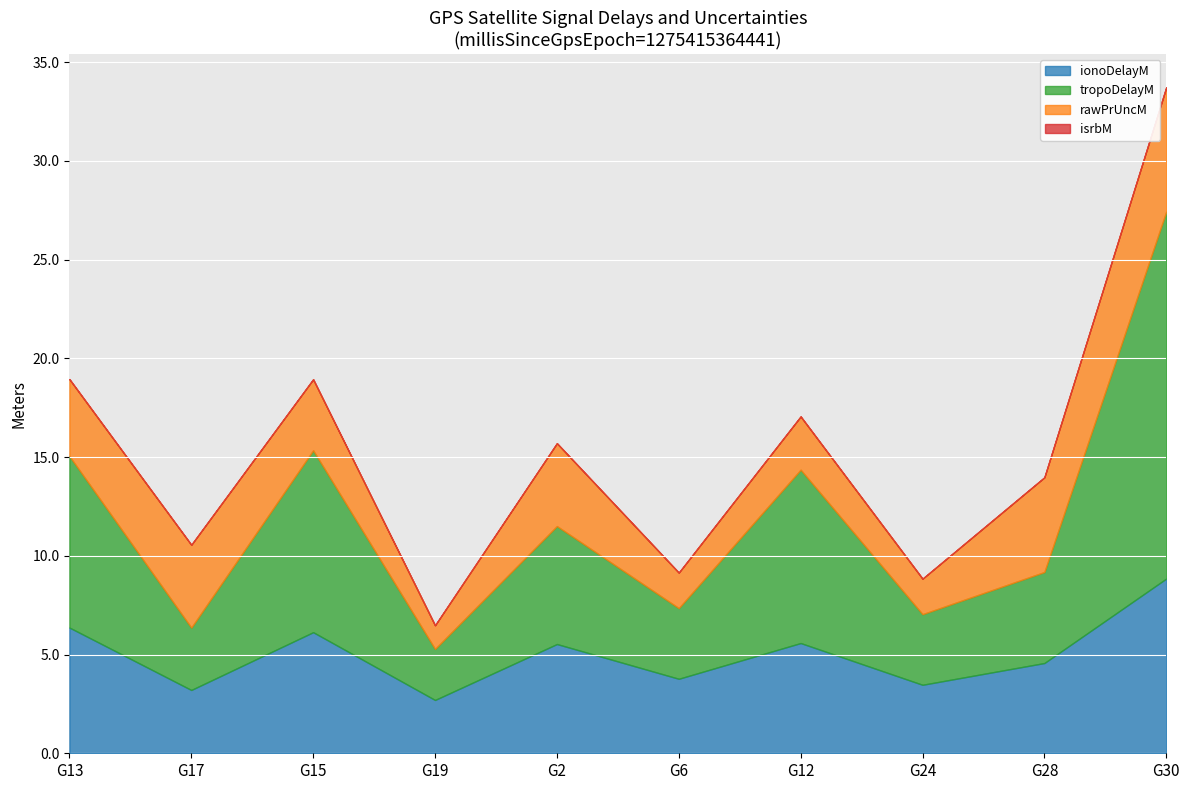

What is the label of the 10th point from the left?

G30